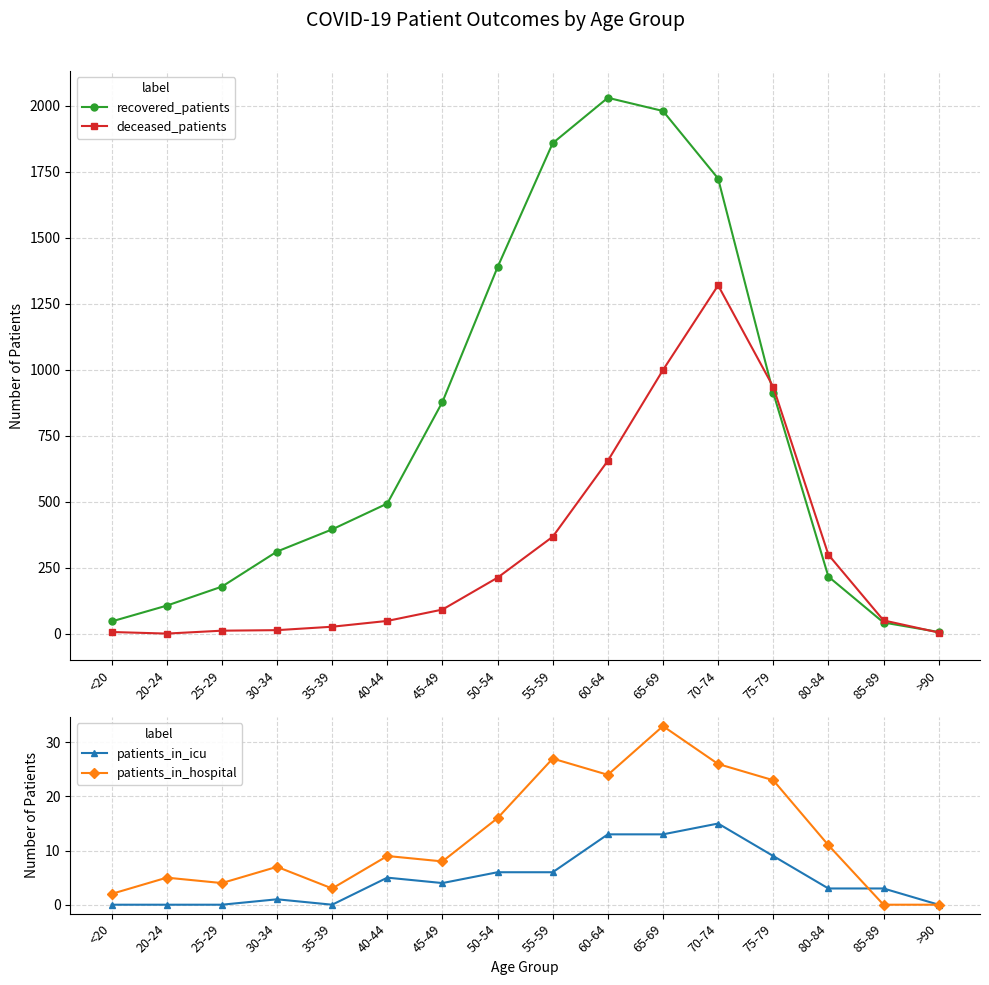

What are all the series names shown in the legend?

recovered_patients, deceased_patients, patients_in_icu, patients_in_hospital